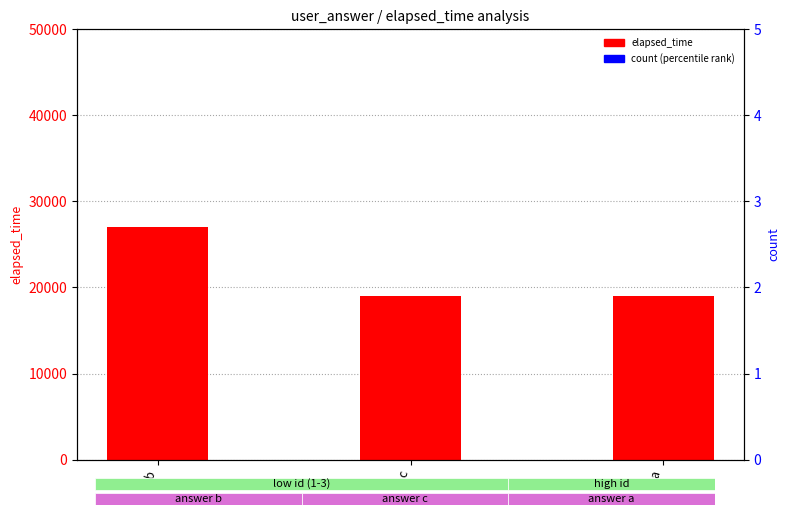

What is the total value across all series at c?

19100